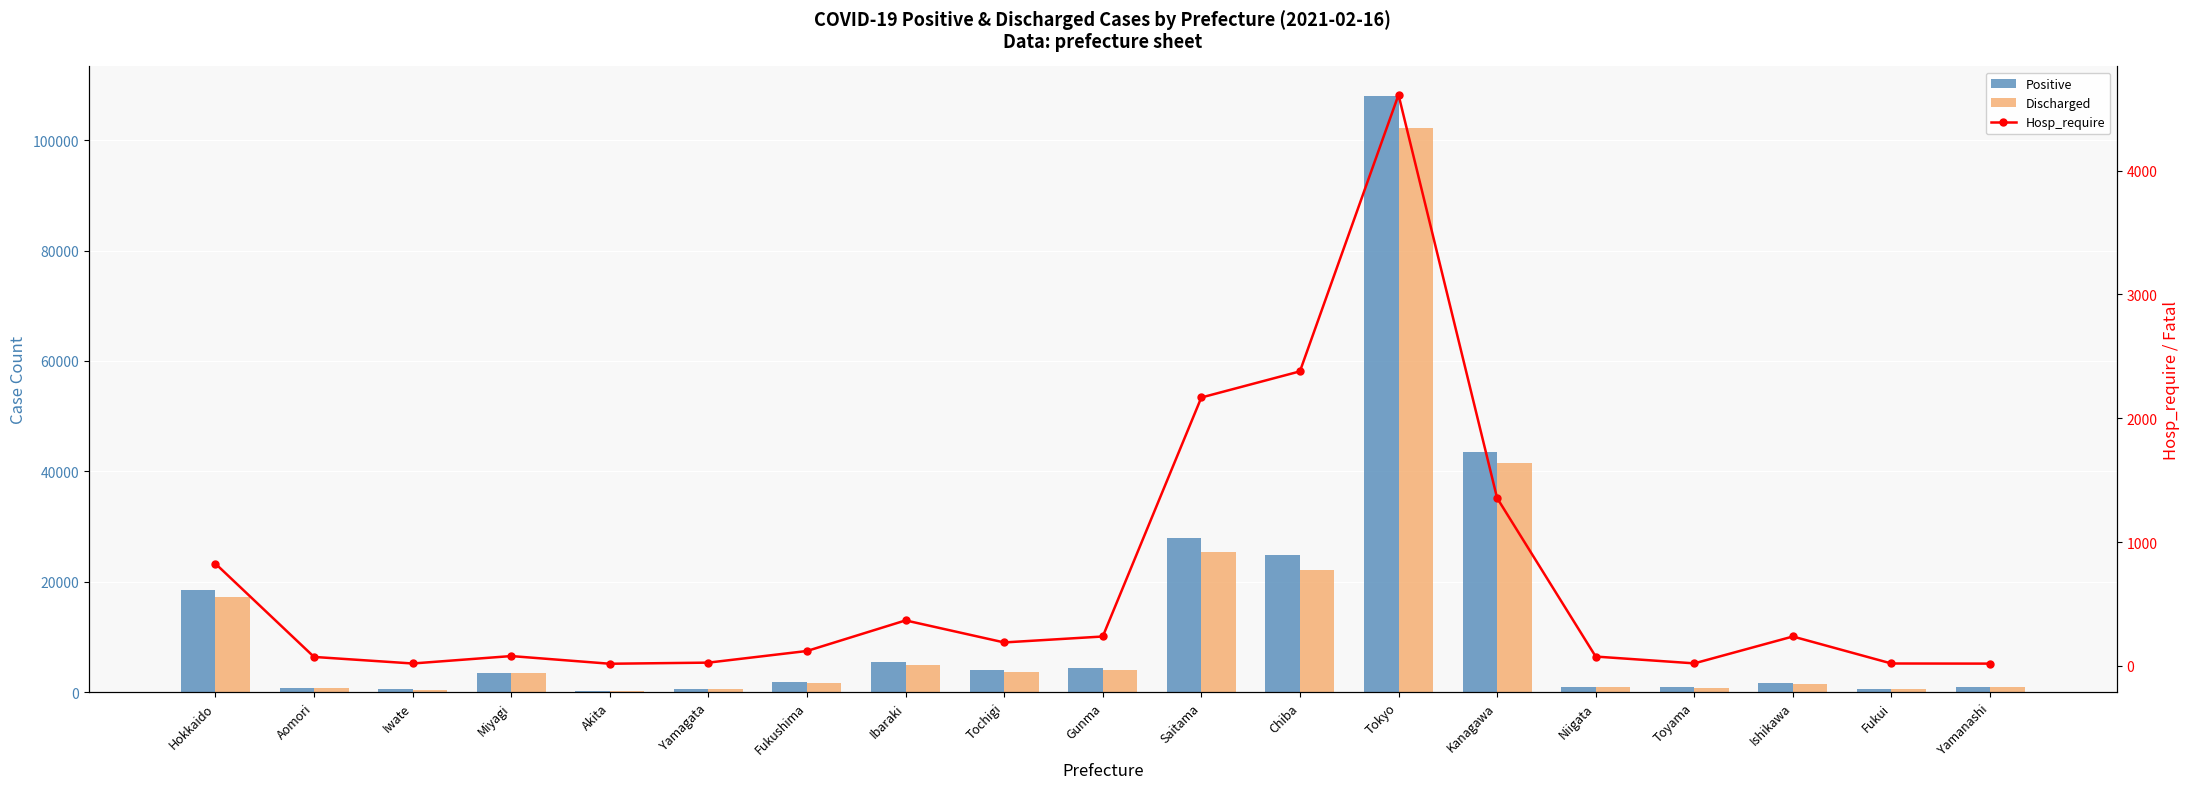

At which label does Hosp_require first exceed 120?

Hokkaido